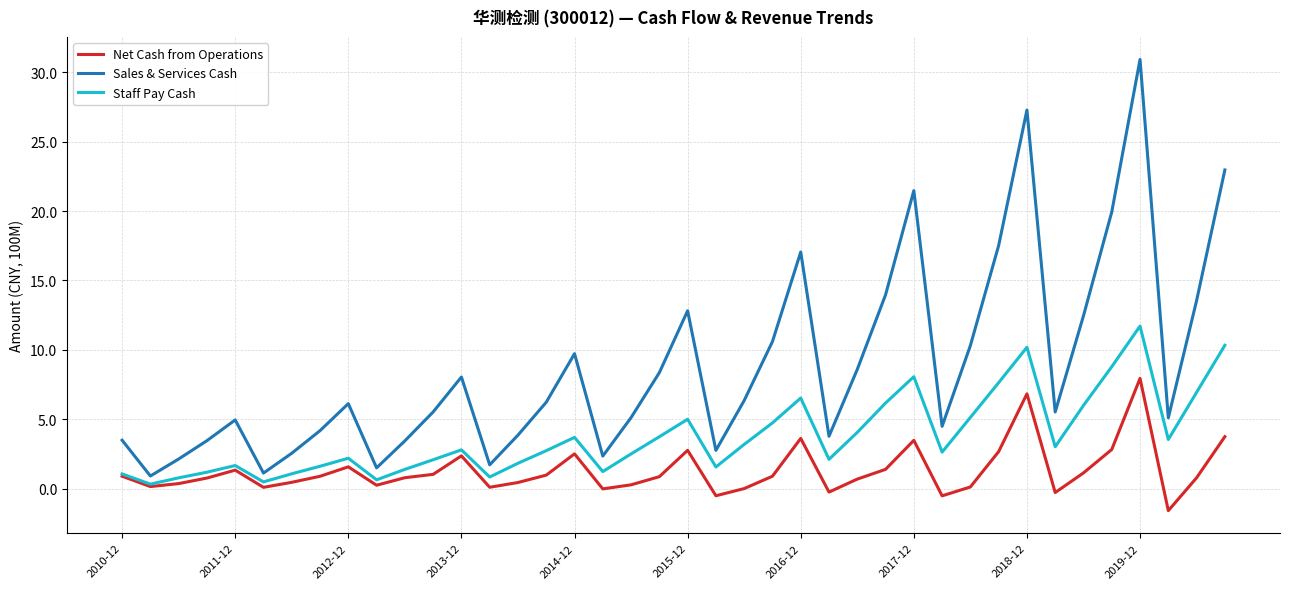

Does the chart display data point markers on the line(s)?

No